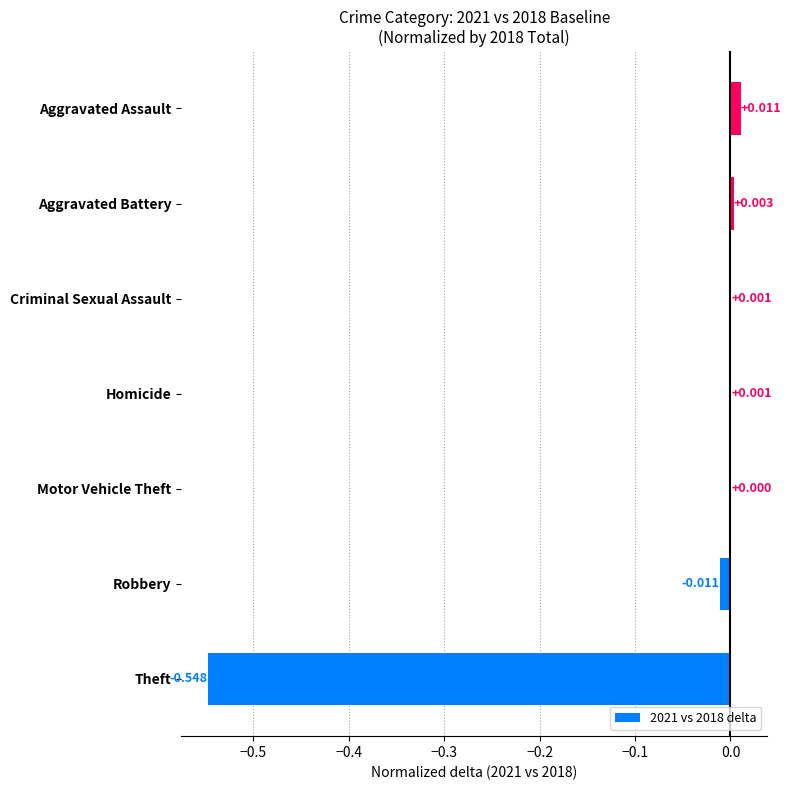

Between Theft and Criminal Sexual Assault, which is larger?

Criminal Sexual Assault